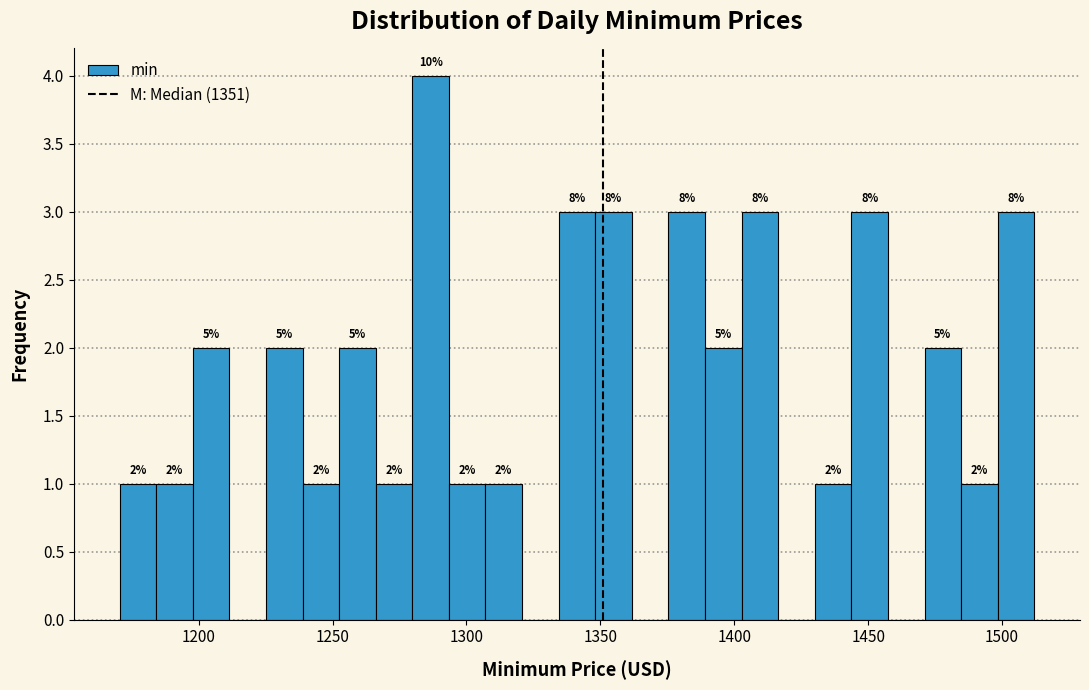

Around what value on the x-axis is the tallest bar? Give the approximate position of its centre, as read against the axis.

1285